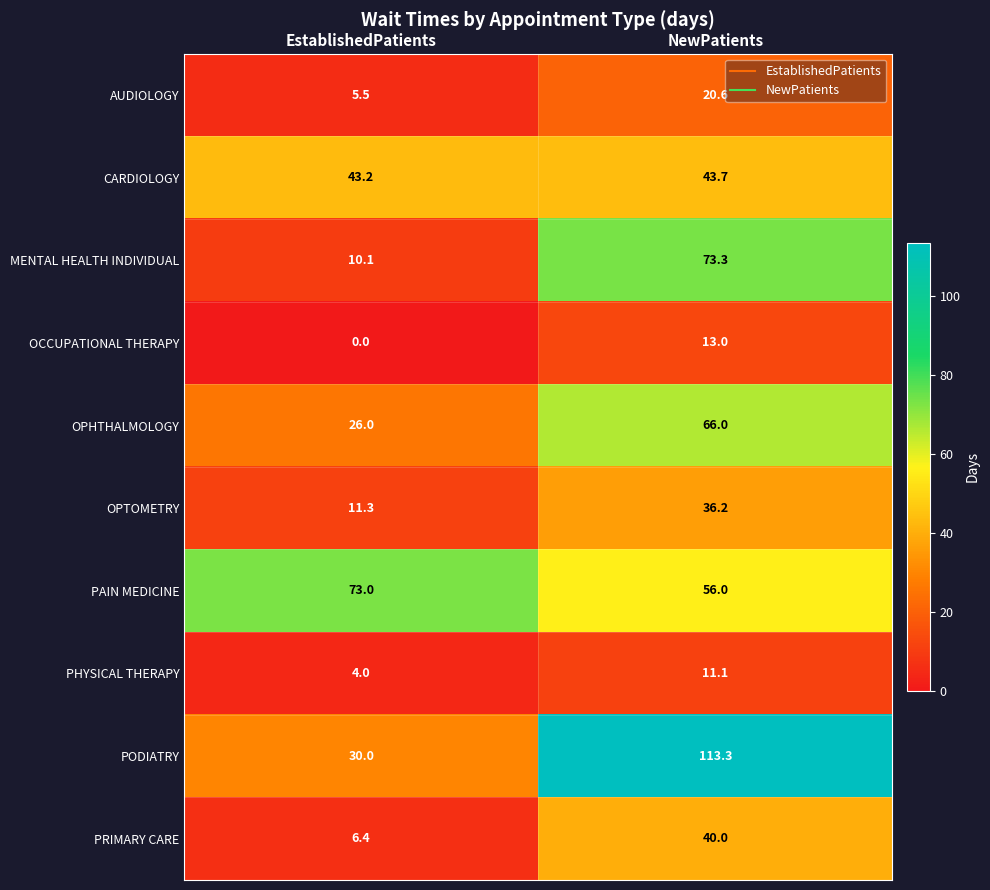

Reading left to right, extract all data points from this chart.

AUDIOLOGY: EstablishedPatients=5.5	NewPatients=20.6
CARDIOLOGY: EstablishedPatients=43.2	NewPatients=43.7
MENTAL HEALTH INDIVIDUAL: EstablishedPatients=10.1	NewPatients=73.3
OCCUPATIONAL THERAPY: EstablishedPatients=0.0	NewPatients=13.0
OPHTHALMOLOGY: EstablishedPatients=26.0	NewPatients=66.0
OPTOMETRY: EstablishedPatients=11.3	NewPatients=36.2
PAIN MEDICINE: EstablishedPatients=73.0	NewPatients=56.0
PHYSICAL THERAPY: EstablishedPatients=4.0	NewPatients=11.1
PODIATRY: EstablishedPatients=30.0	NewPatients=113.3
PRIMARY CARE: EstablishedPatients=6.4	NewPatients=40.0